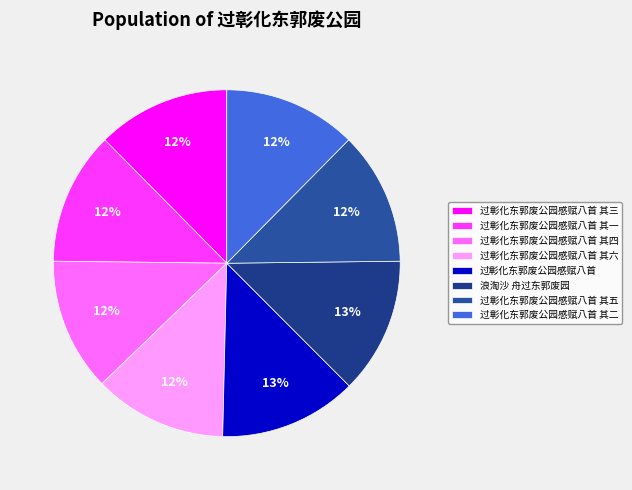

Do 浪淘沙 舟过东郭废园 and 过彰化东郭废公园感赋八首 其六 together represent more than half of the pie?

No